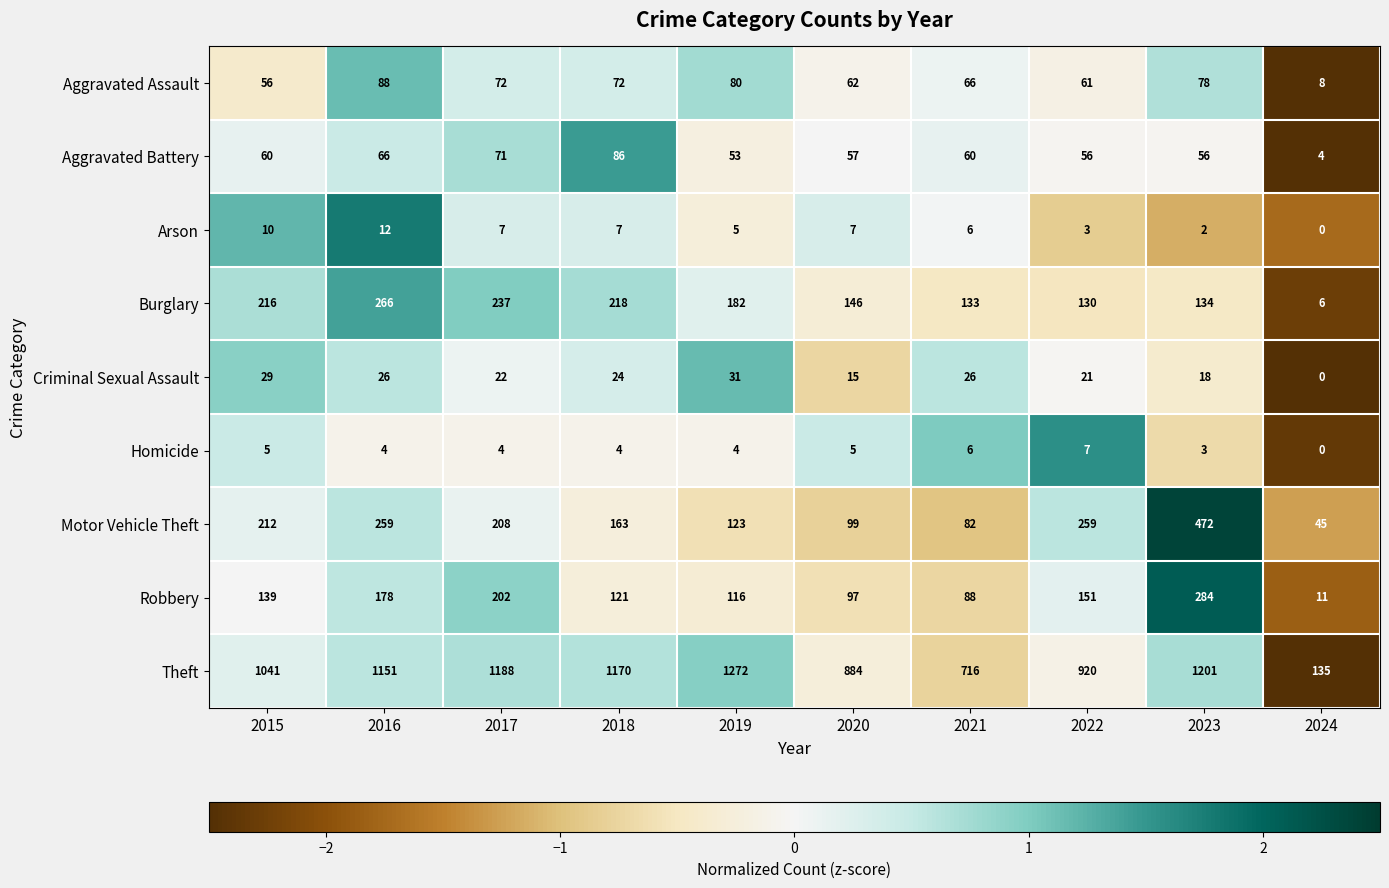

List the series in order of their peak value, highest first.

Theft, Motor Vehicle Theft, Robbery, Burglary, Aggravated Assault, Aggravated Battery, Criminal Sexual Assault, Arson, Homicide